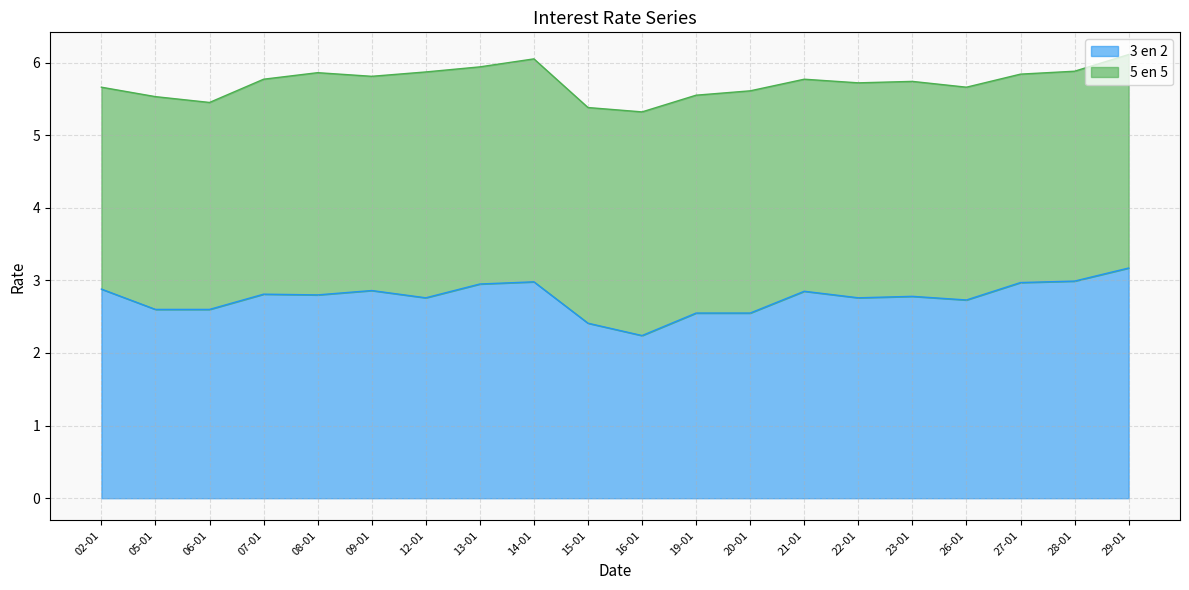

What position from the left is 07-01?

4